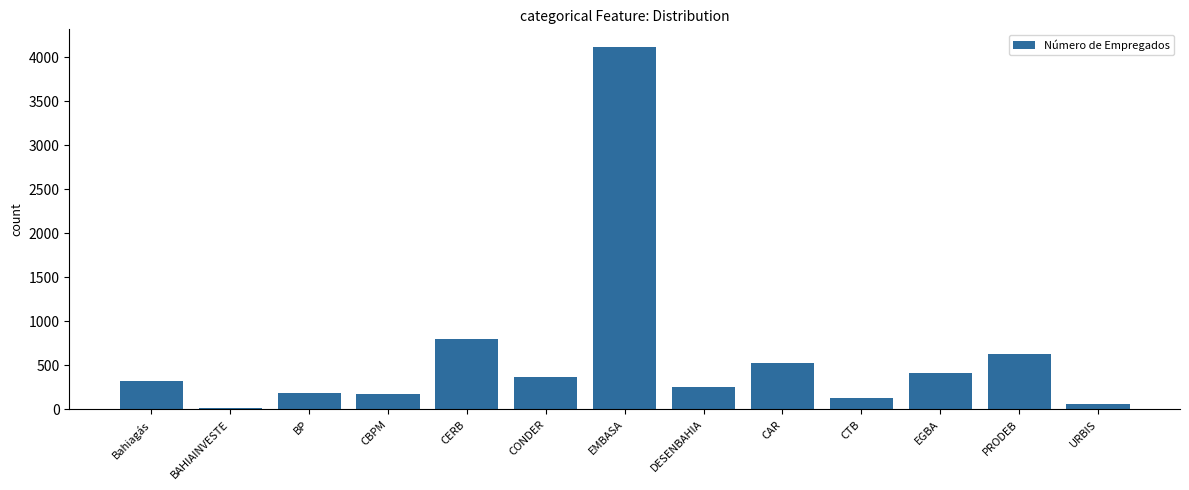

Between BP and BAHIAINVESTE, which is larger?

BP